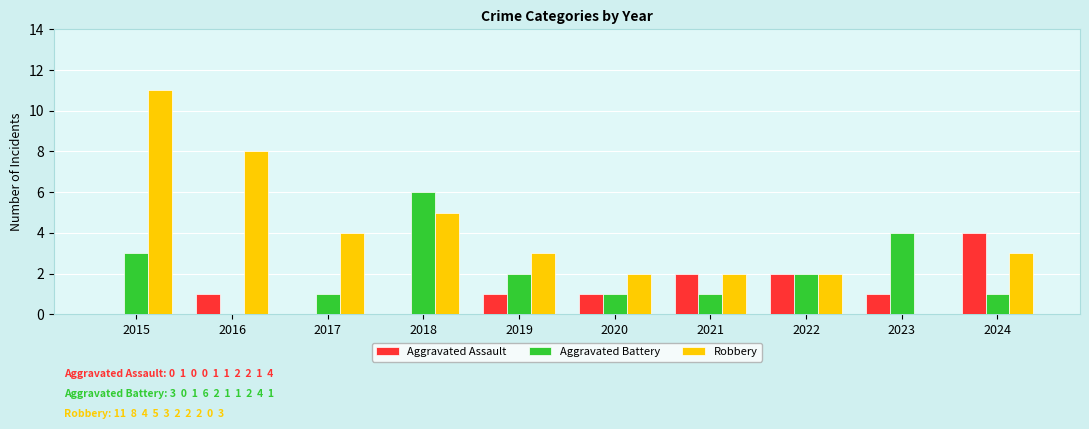

Reading left to right, what are all the values shown in this chart?

Aggravated Assault: 0	1	0	0	1	1	2	2	1	4
Aggravated Battery: 3	0	1	6	2	1	1	2	4	1
Robbery: 11	8	4	5	3	2	2	2	0	3